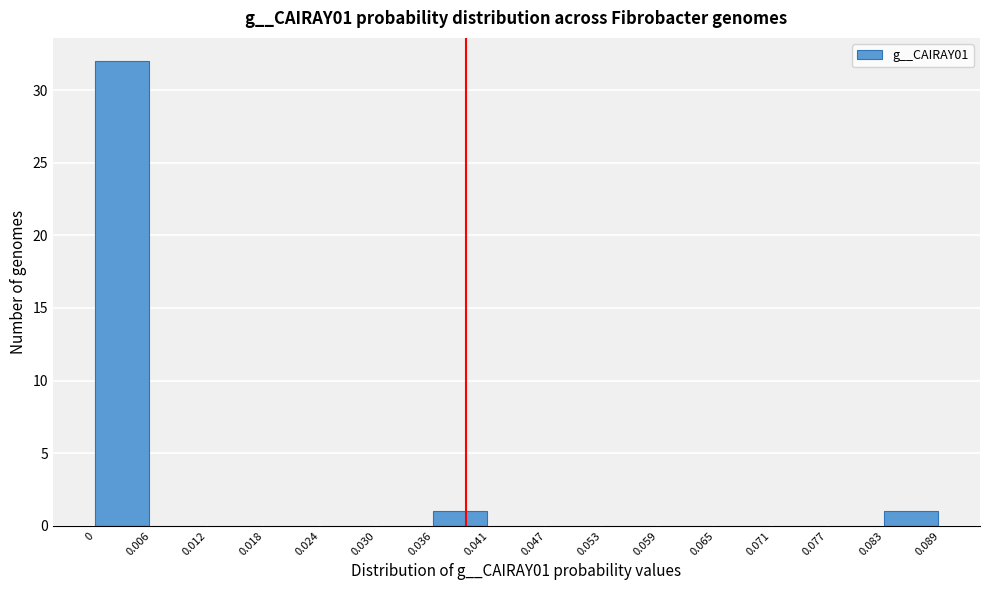

Reading left to right, list every bar in this chart as the range it spans on the x-axis followed by its height. The values are not printed on the chart, so give them approximately, as read against the axis.

0 to 0.006: 32
0.006 to 0.012: 0
0.012 to 0.018: 0
0.018 to 0.024: 0
0.024 to 0.030: 0
0.030 to 0.036: 0
0.036 to 0.041: 1
0.041 to 0.047: 0
0.047 to 0.053: 0
0.053 to 0.059: 0
0.059 to 0.065: 0
0.065 to 0.071: 0
0.071 to 0.077: 0
0.077 to 0.083: 0
0.083 to 0.089: 1